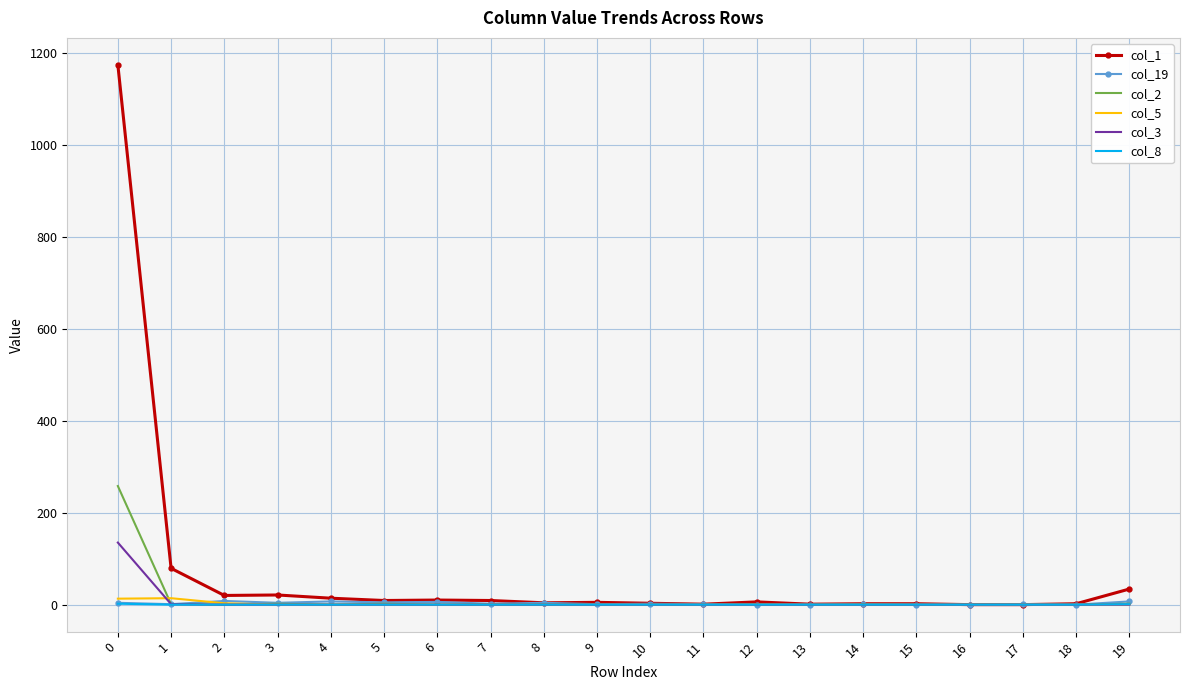

Which series has the largest total across all categories?

col_1